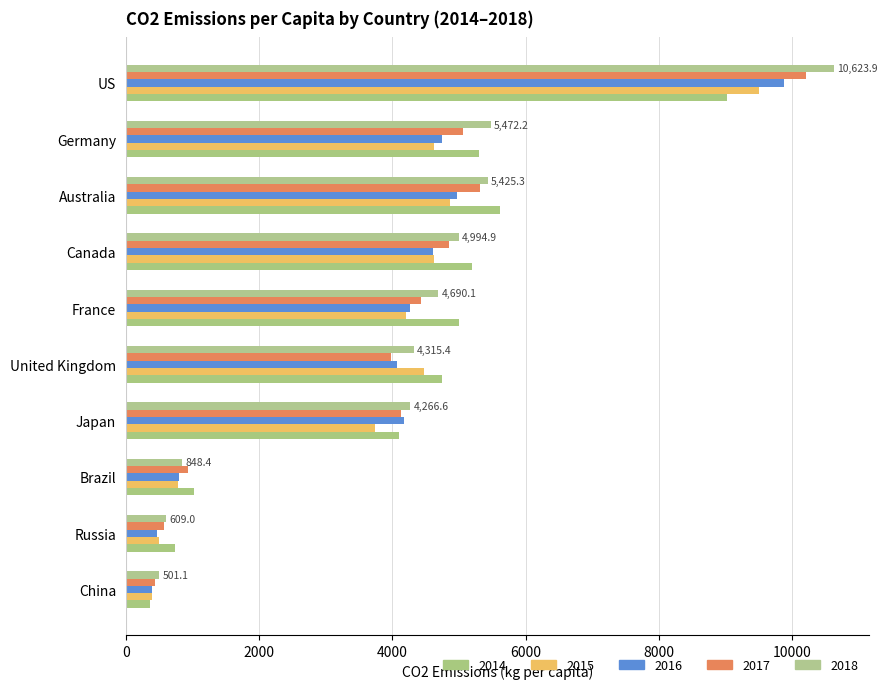

Is the value of 2016 at China greater than the value of 2015 at Germany?

No